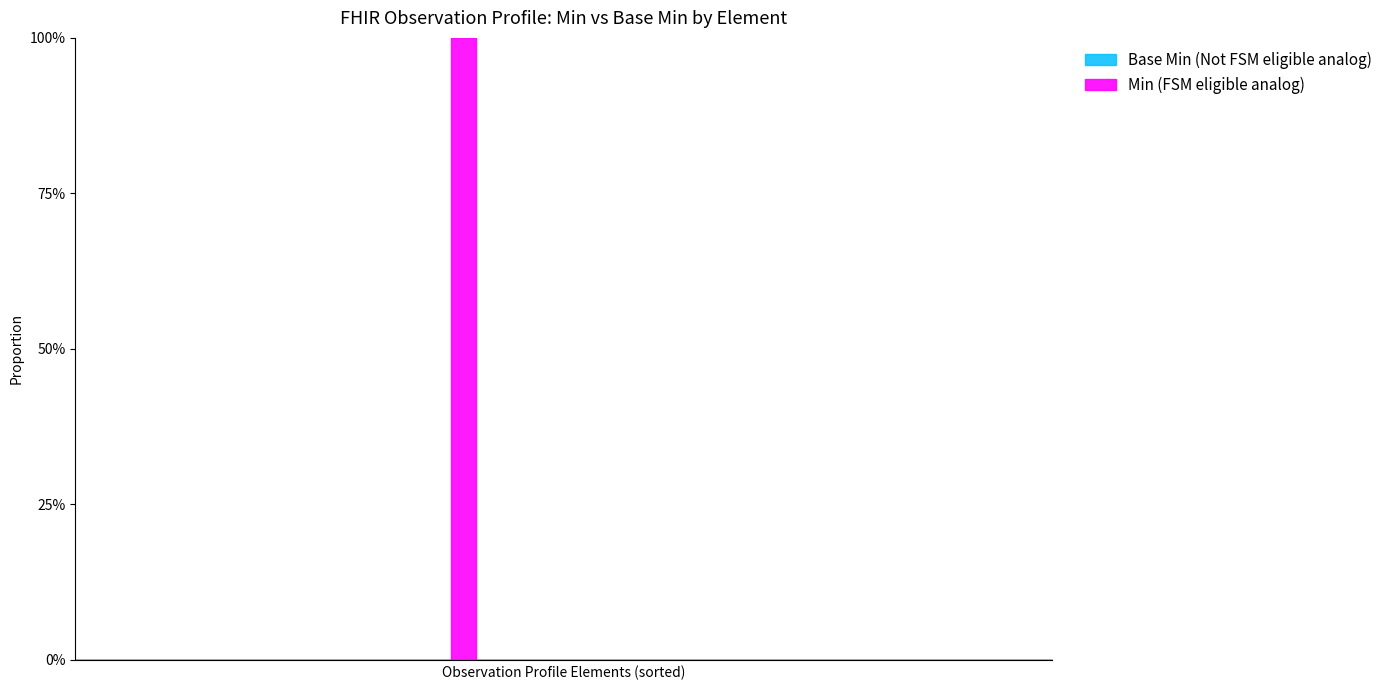

What is the difference between the maximum and second lowest values in the Min series?

1